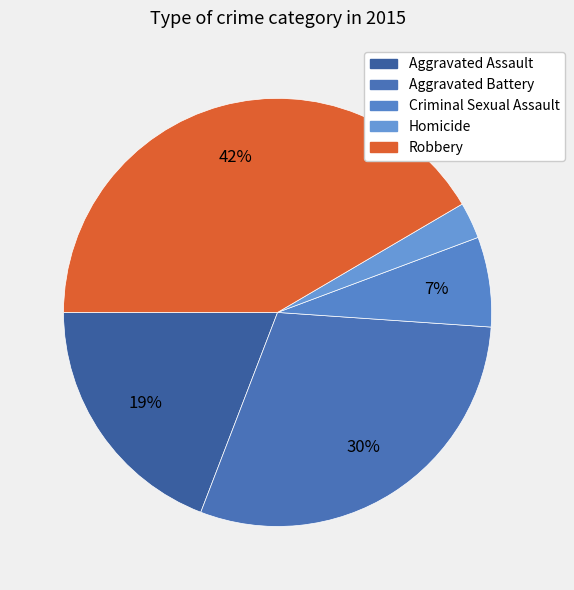

Does any single category account for the majority?

No